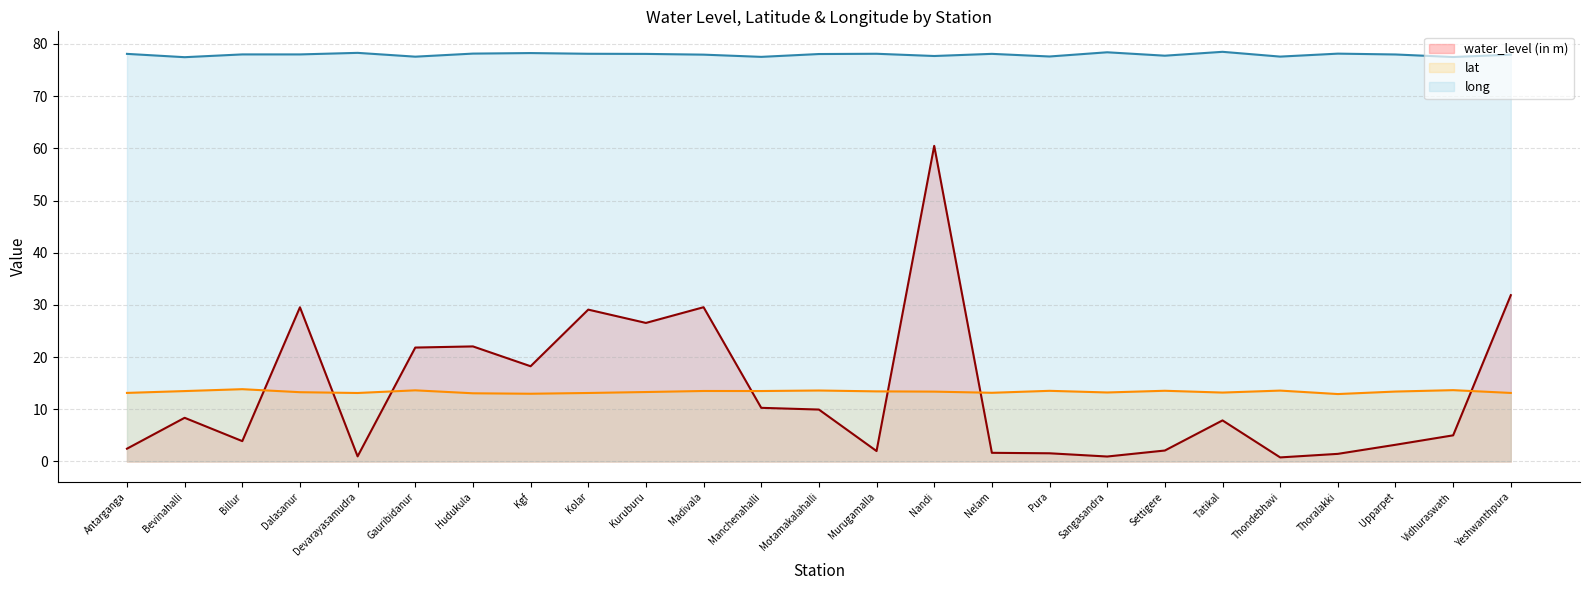

Which category has the highest value across all series?

Tatikal